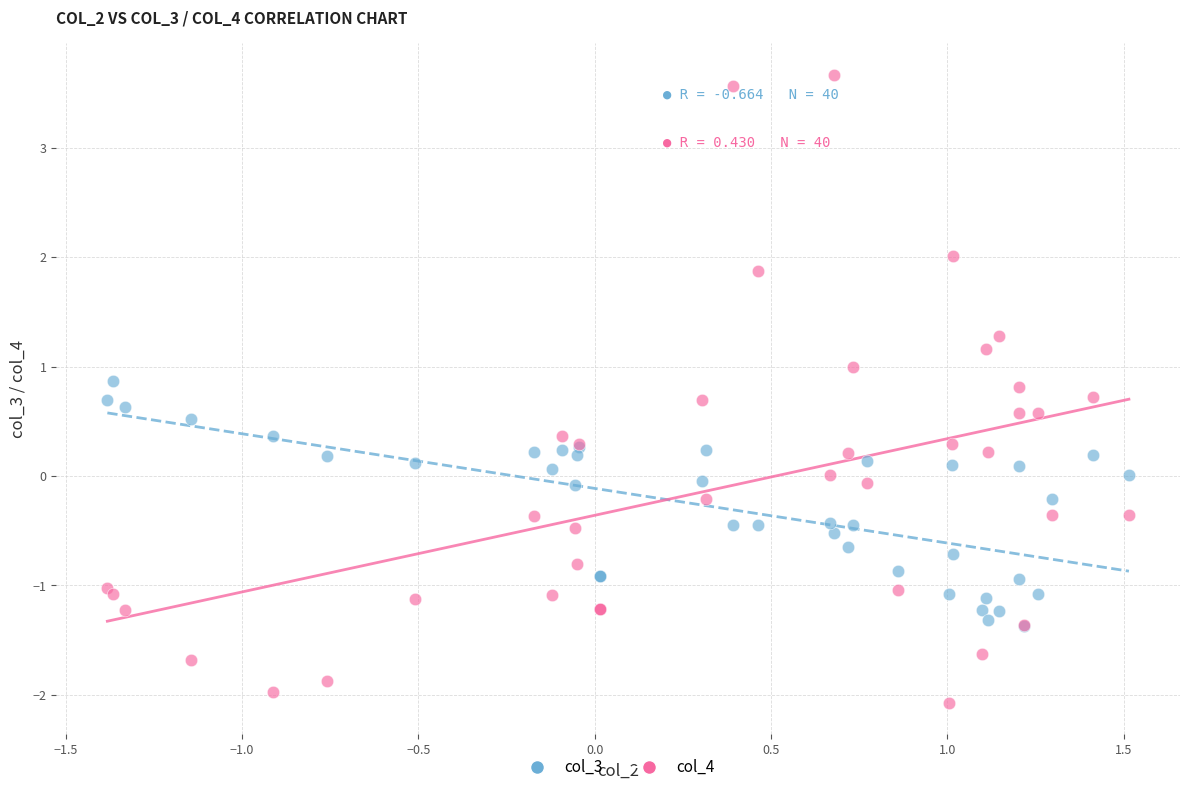

Which series contains the highest Y value?

col_4